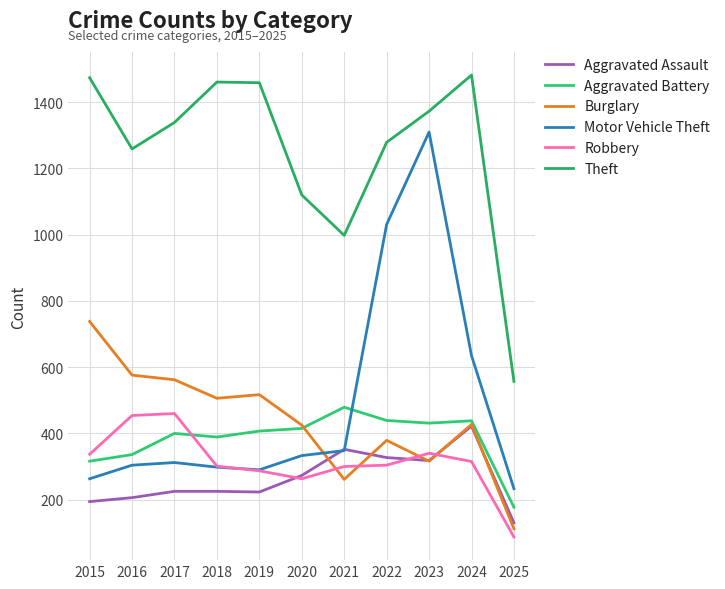

What is the smallest value displayed?

87